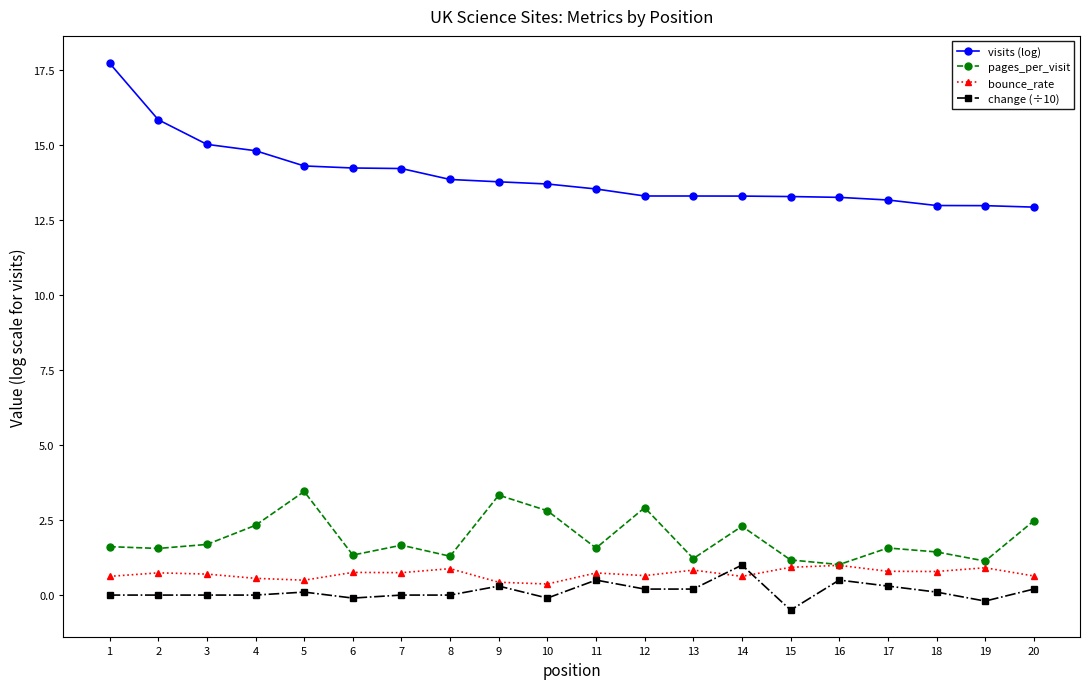

True or false: visits (log) and bounce_rate cross at least once.

False